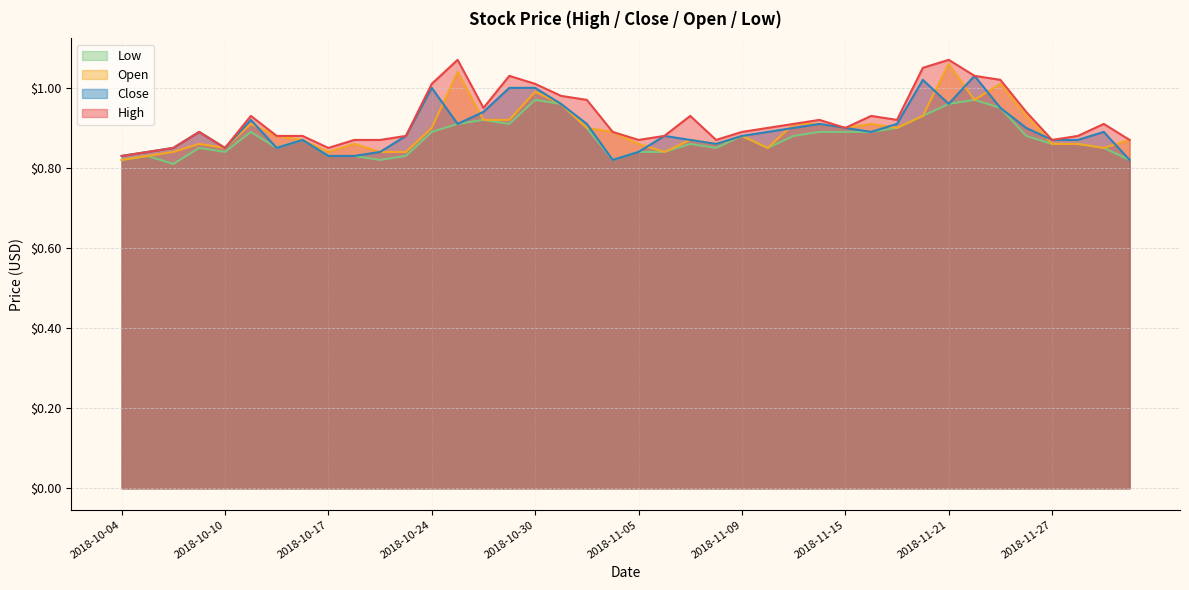

What is the average value of the Open series?

0.9